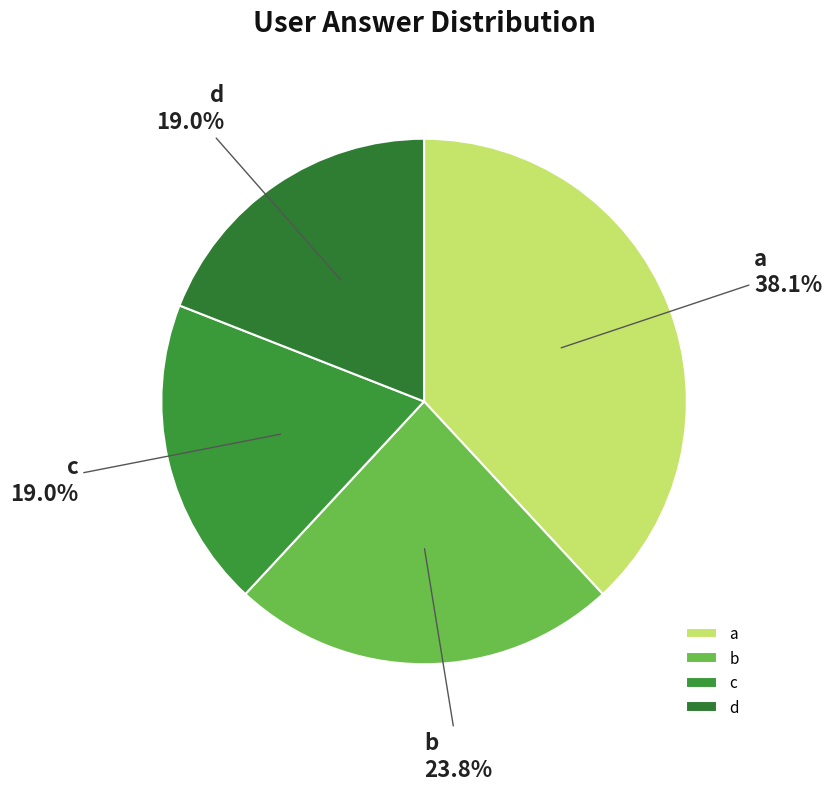

Count the number of slices in the pie.

4